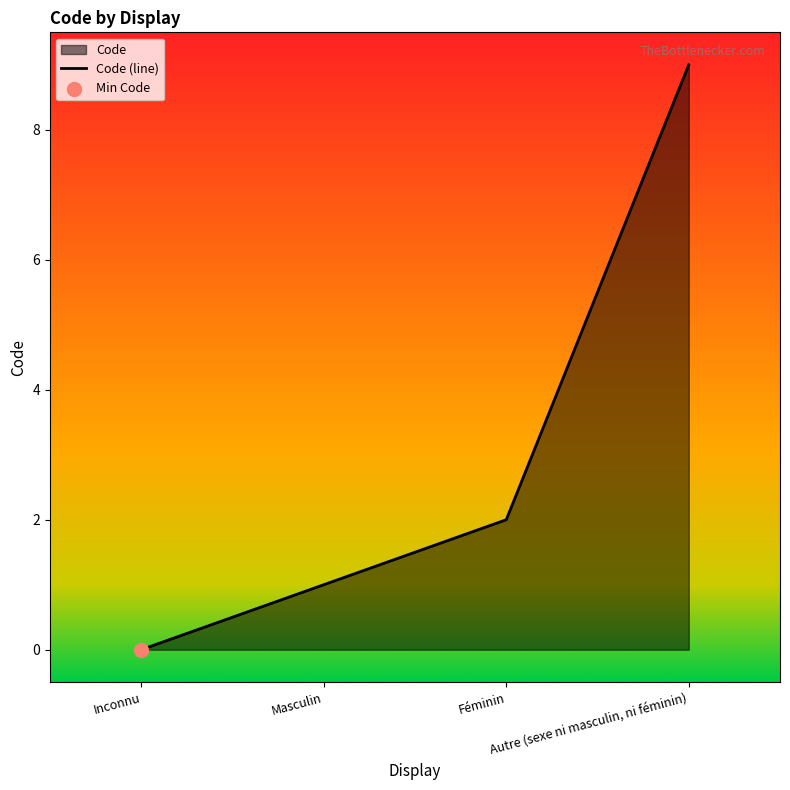

What is the ratio of the value at Masculin to the value at Féminin?

0.5